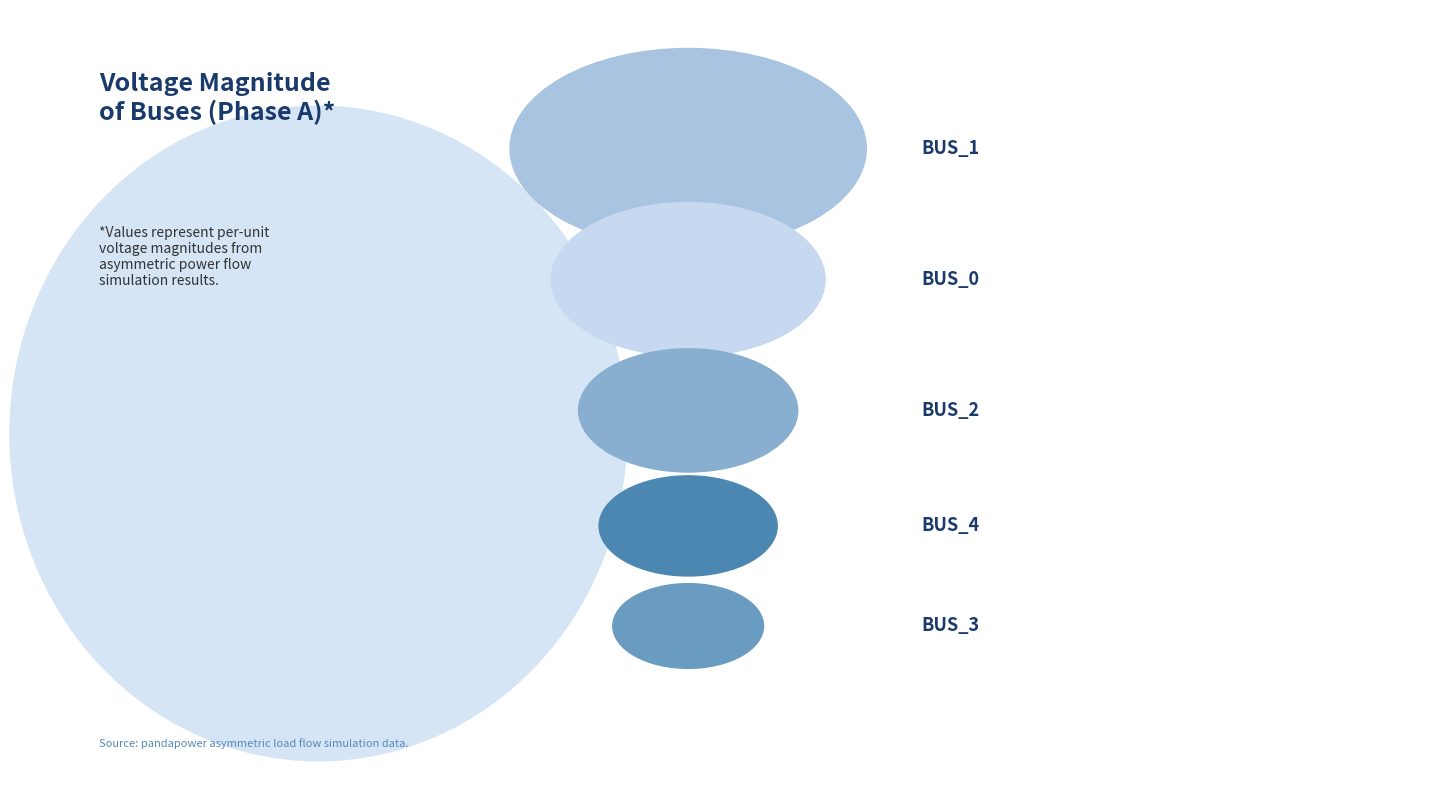

Combined, what portion of the pie is Bus_2 and Bus_0?

40.6%